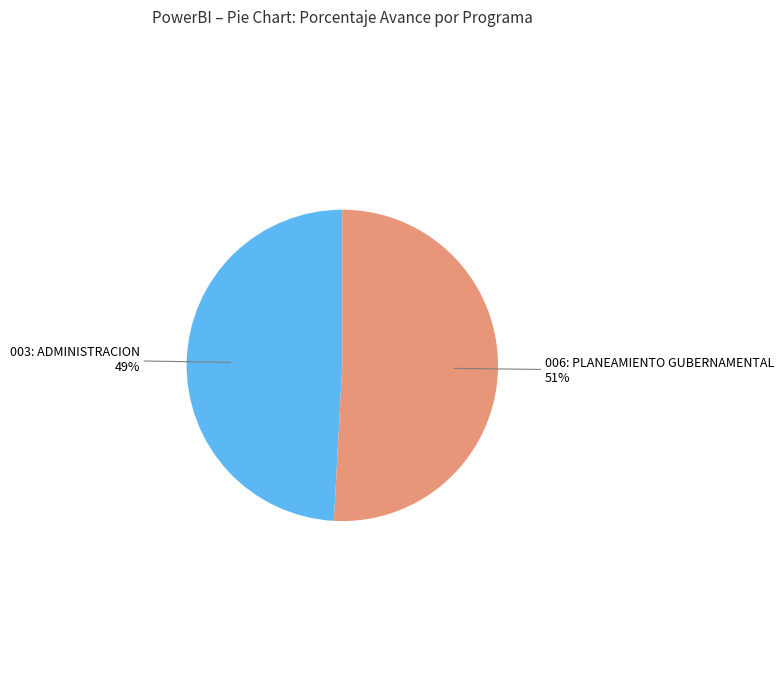

Does any single category account for the majority?

Yes